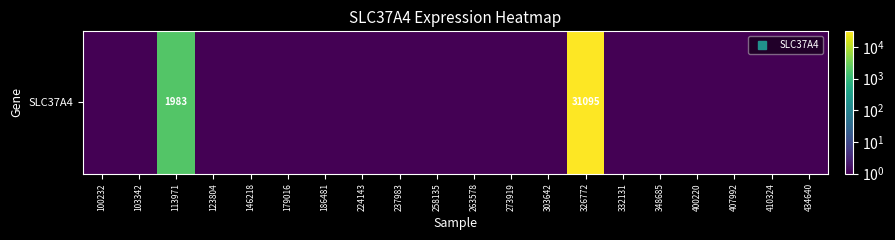

What is the difference between the maximum and minimum values?

31094.5